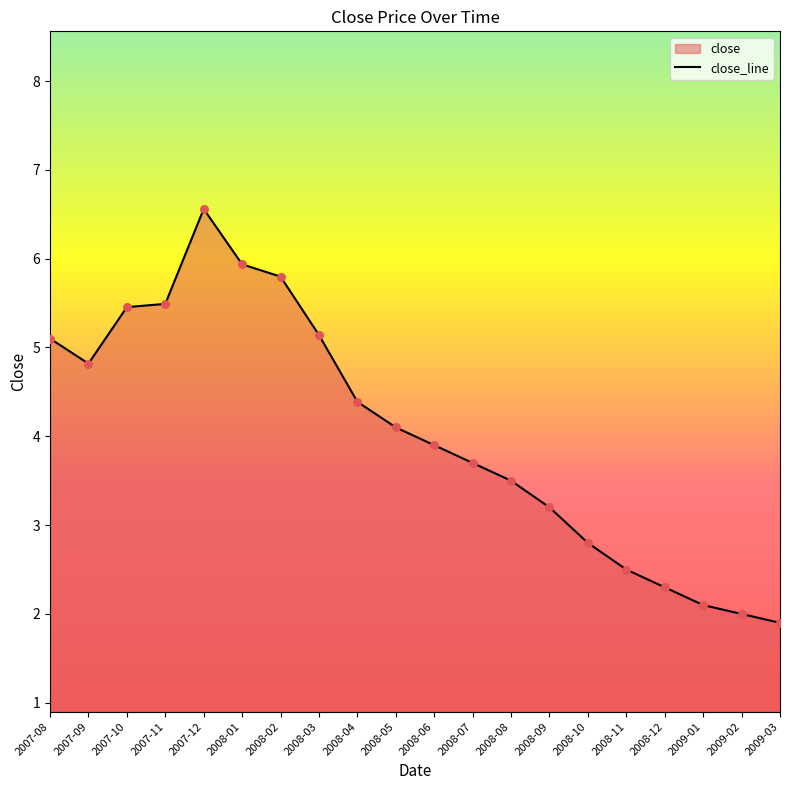

Between 2008-08 and 2008-10, which is larger?

2008-08